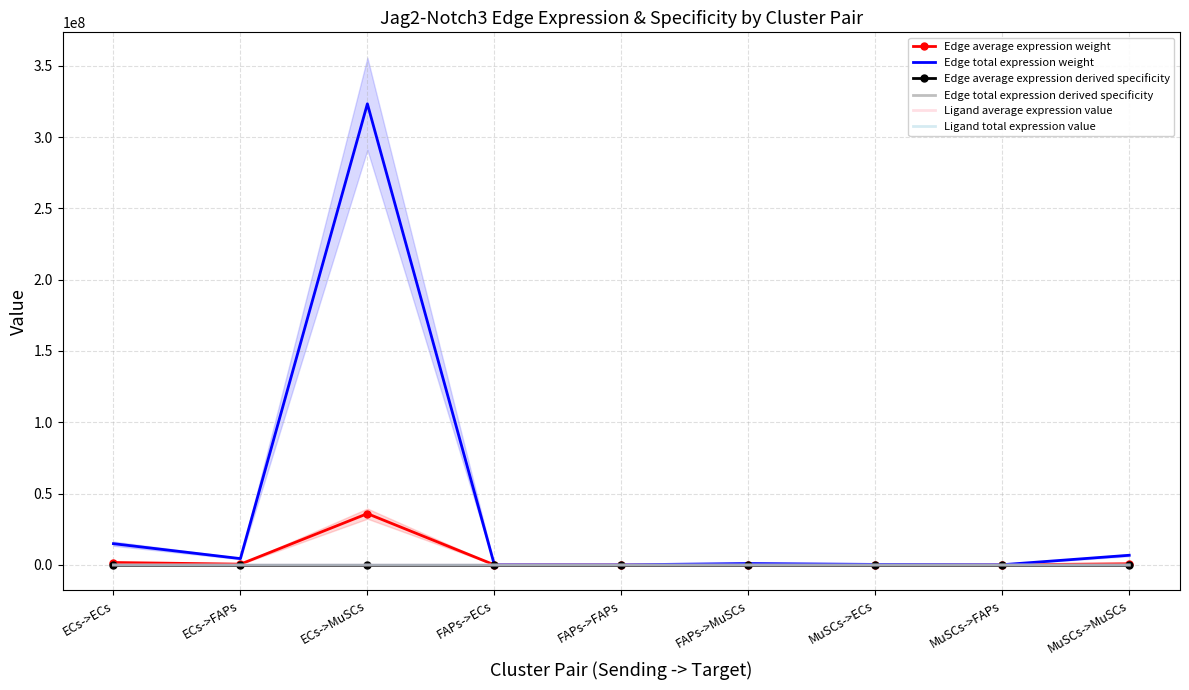

What is the highest value of the Edge average expression weight series?

35928020.2